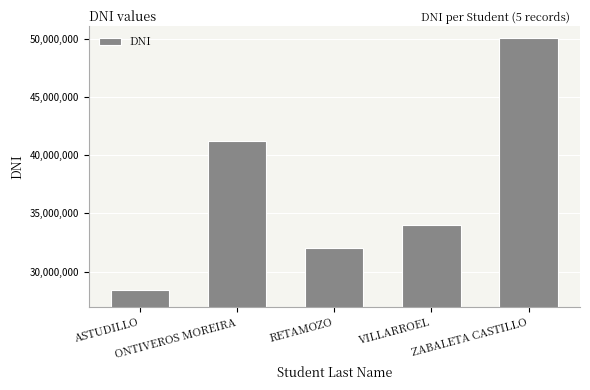

True or false: the data shows 57374725 at VILLARROEL.

False